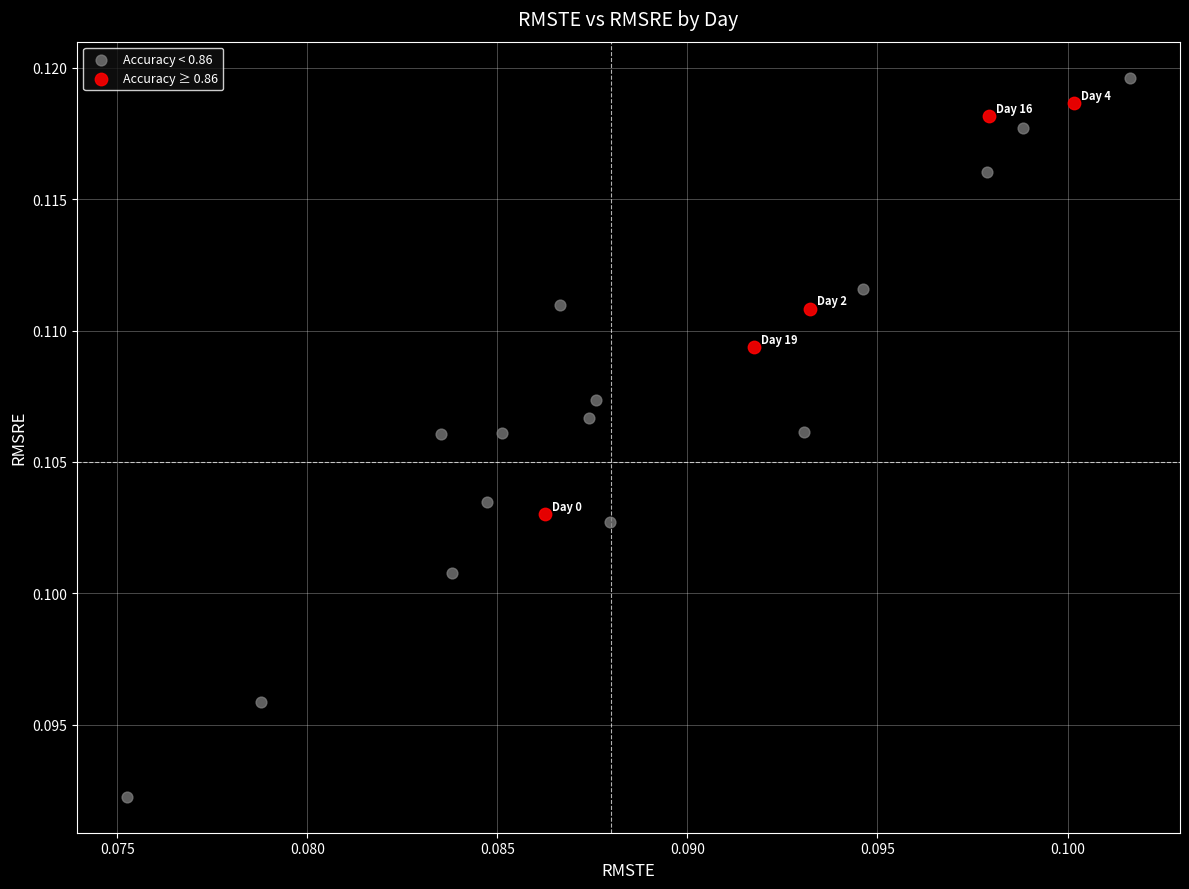

Which series reaches the maximum Y coordinate?

Accuracy < 0.86